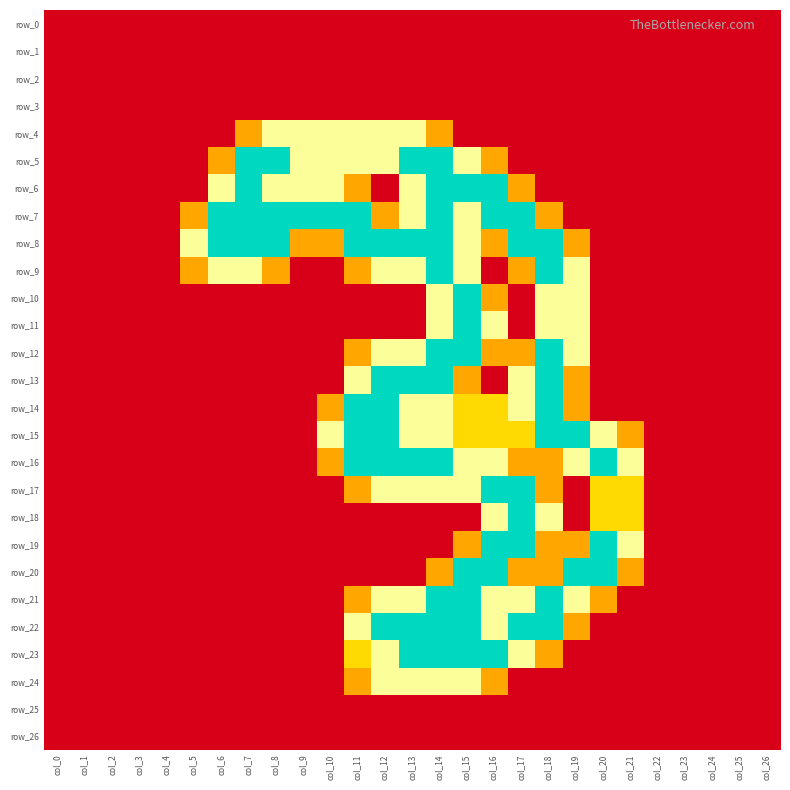

How many positive values does the row_24 series have?

6